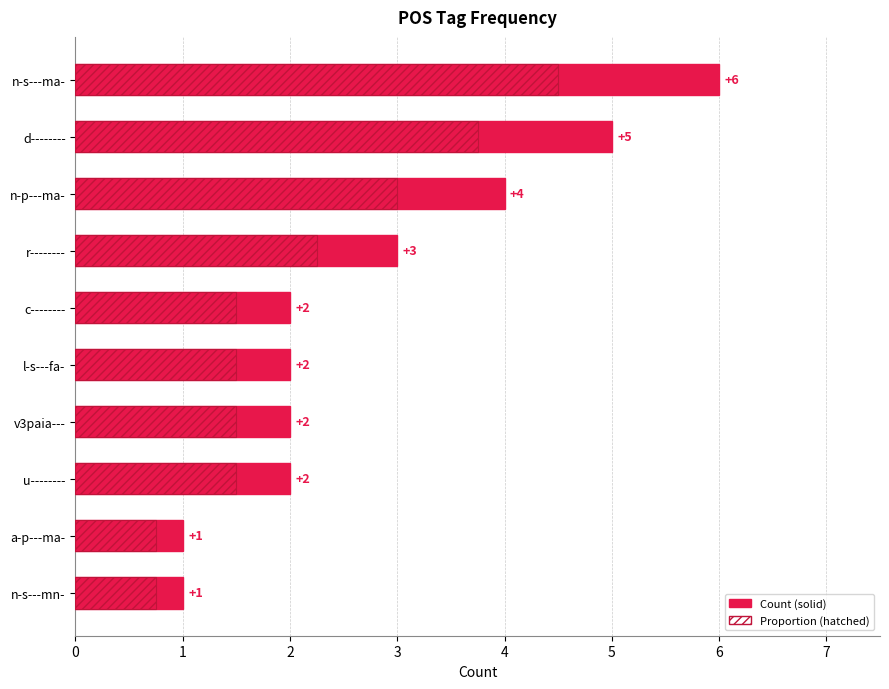

Is it true that Count equals 2.9 at l-s---fa-?

False